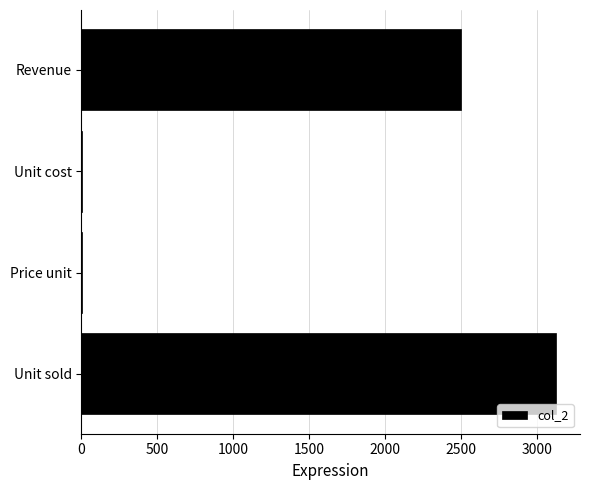

What is the greatest value displayed?

3125.0